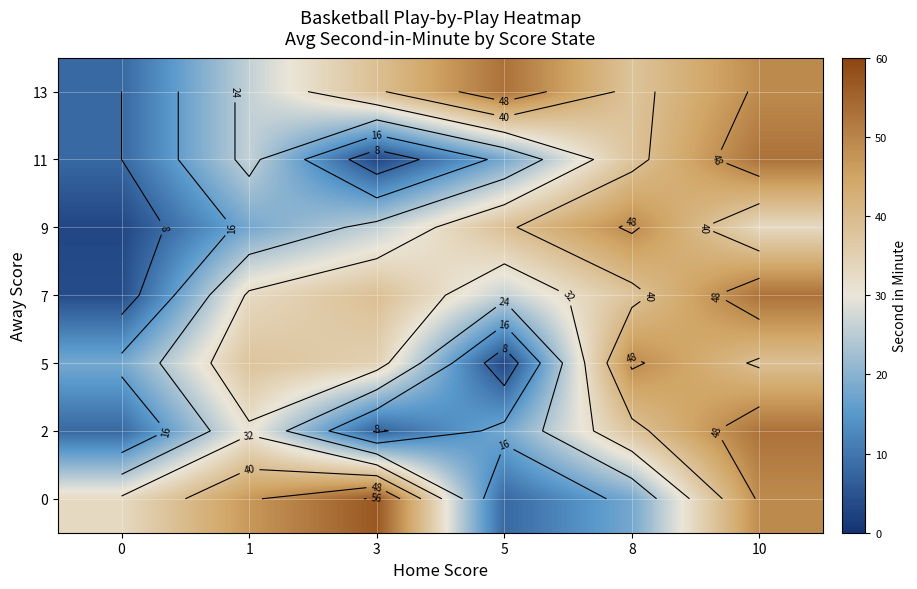

What is the total value across all series at 8?

268